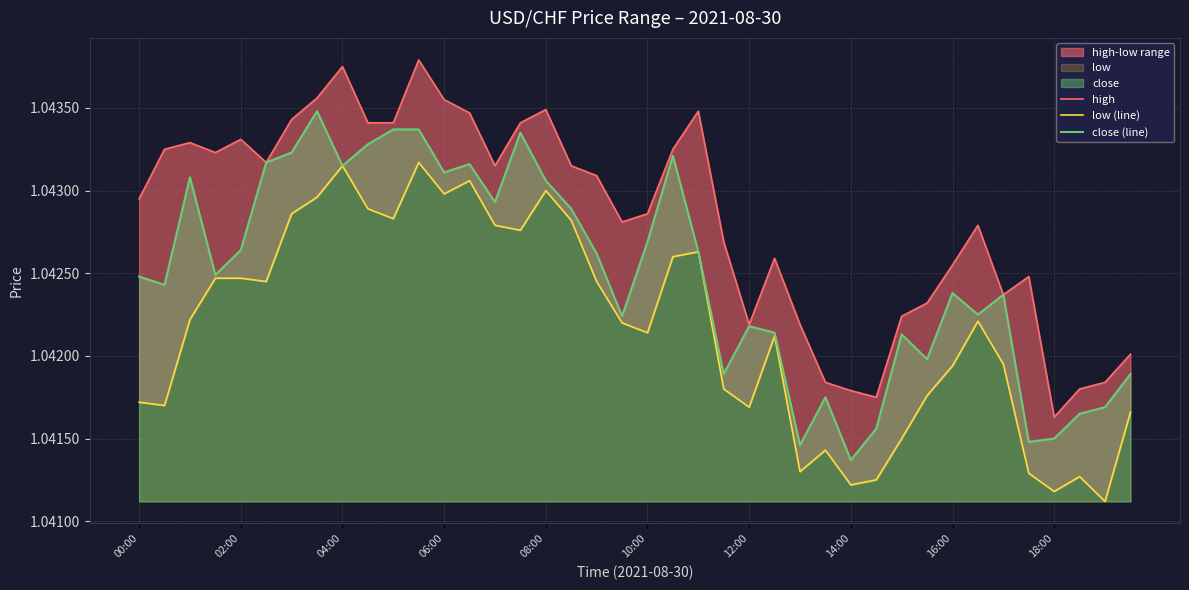

True or false: close (line) and high intersect in this chart.

False